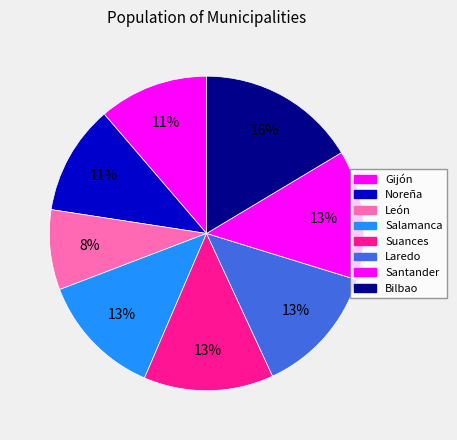

Is there any slice that represents more than half of the pie?

No